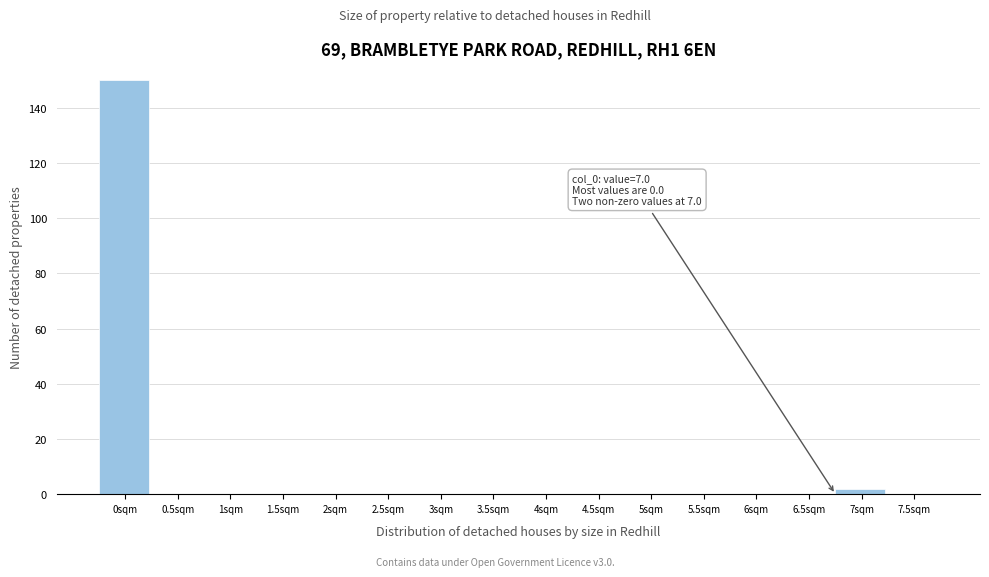

Reading left to right, extract all data points from this chart.

0sqm=150	0.5sqm=0	1sqm=0	1.5sqm=0	2sqm=0	2.5sqm=0	3sqm=0	3.5sqm=0	4sqm=0	4.5sqm=0	5sqm=0	5.5sqm=0	6sqm=0	6.5sqm=0	7sqm=2	7.5sqm=0